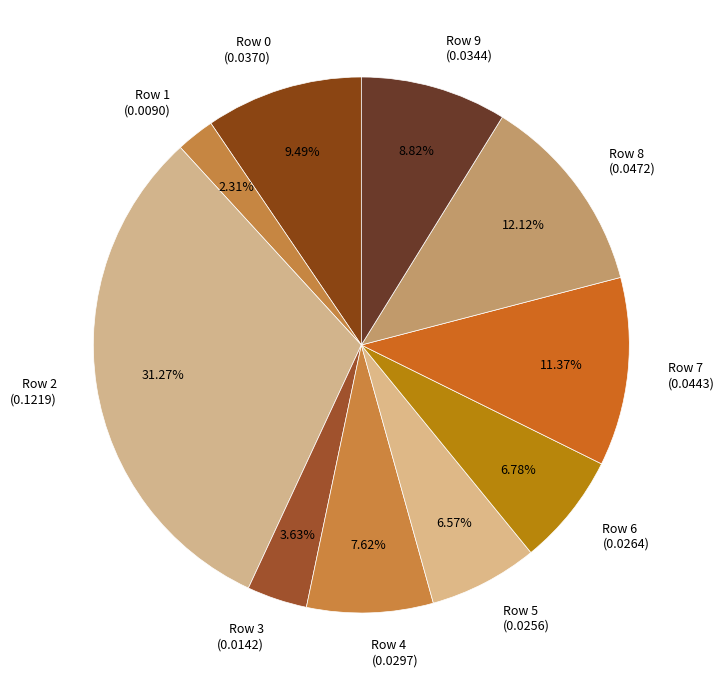

How many segments does this pie chart have?

10